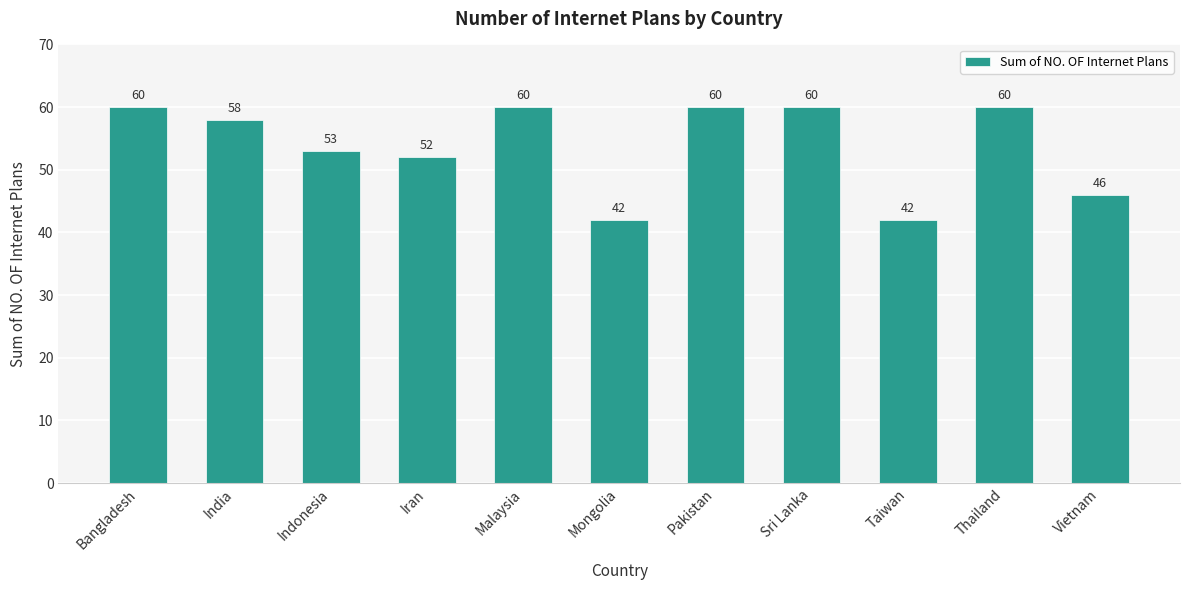

Are the bars grouped side by side (vs. stacked)?

No